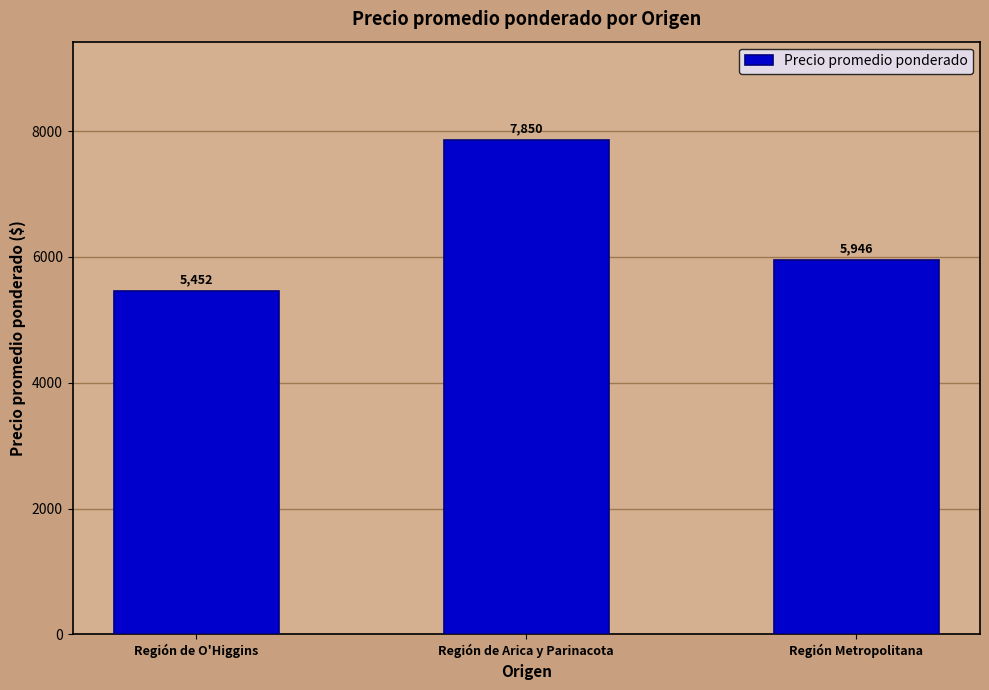

List the labels in order of value, smallest first.

Región de O'Higgins, Región Metropolitana, Región de Arica y Parinacota